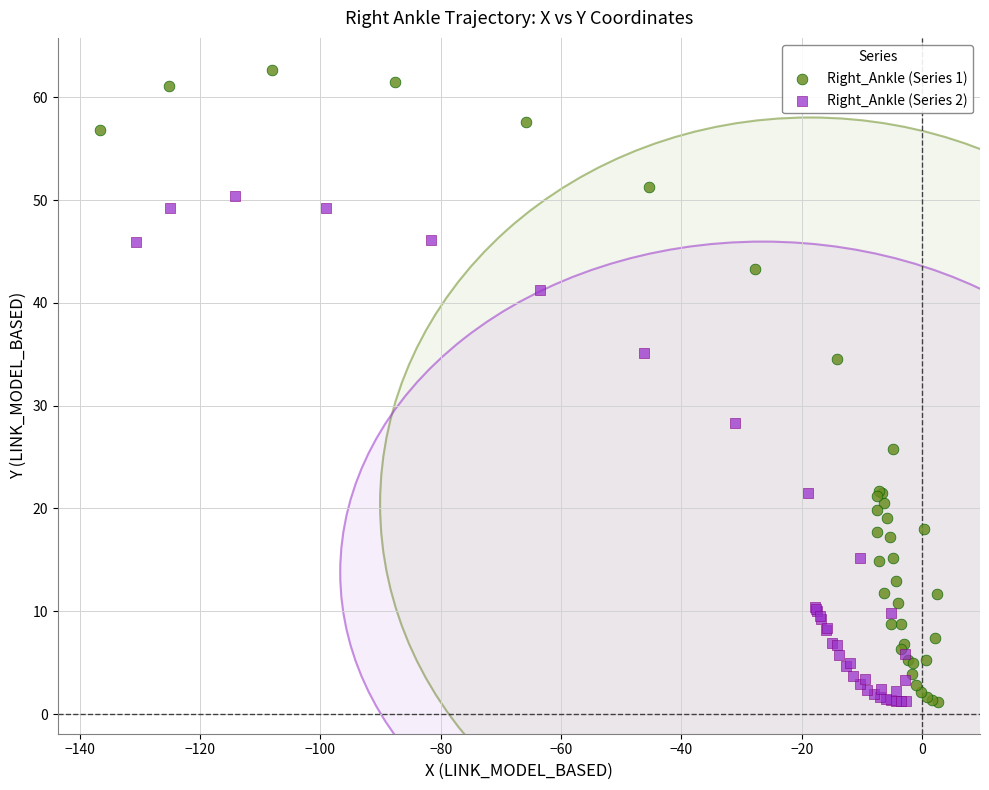

Which series contains the highest Y value?

Right_Ankle (Series 1)